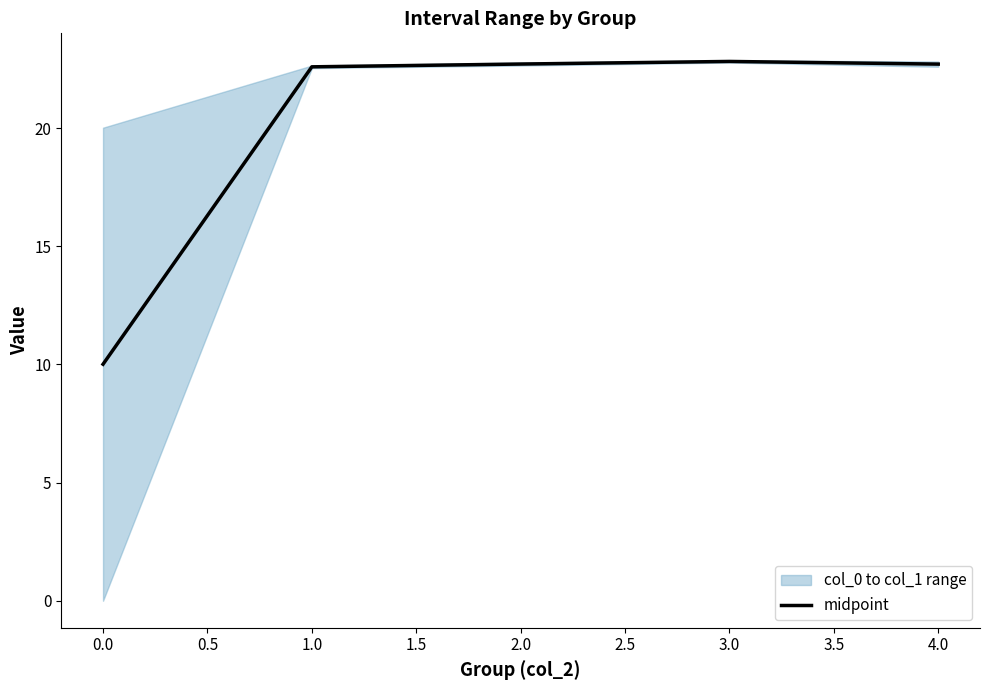

Reading left to right, what are all the values shown in this chart?

10.0	22.6	22.7	22.8	22.7